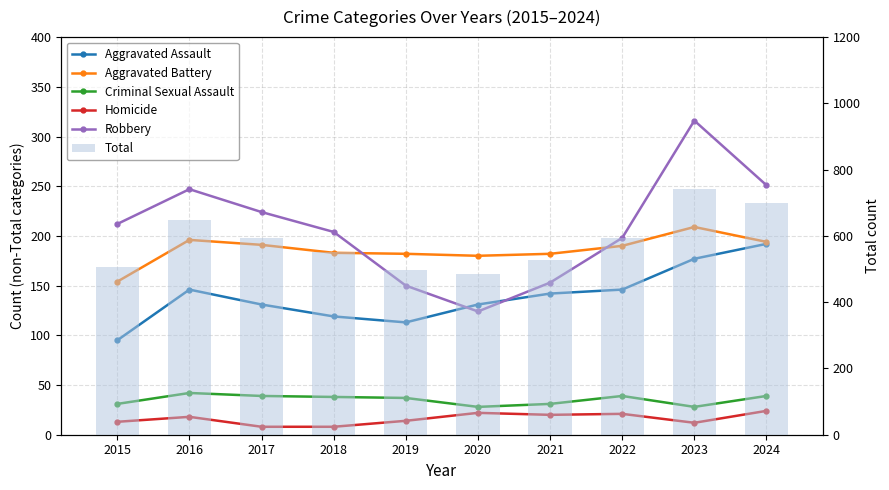

Rank the series by their maximum value, from highest to lowest.

Total, Robbery, Aggravated Battery, Aggravated Assault, Criminal Sexual Assault, Homicide